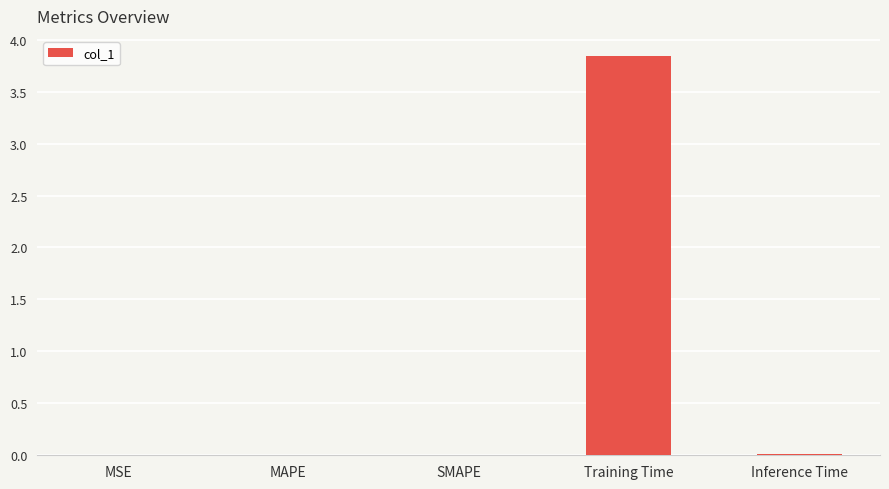

What is the sum of all values?

3.9